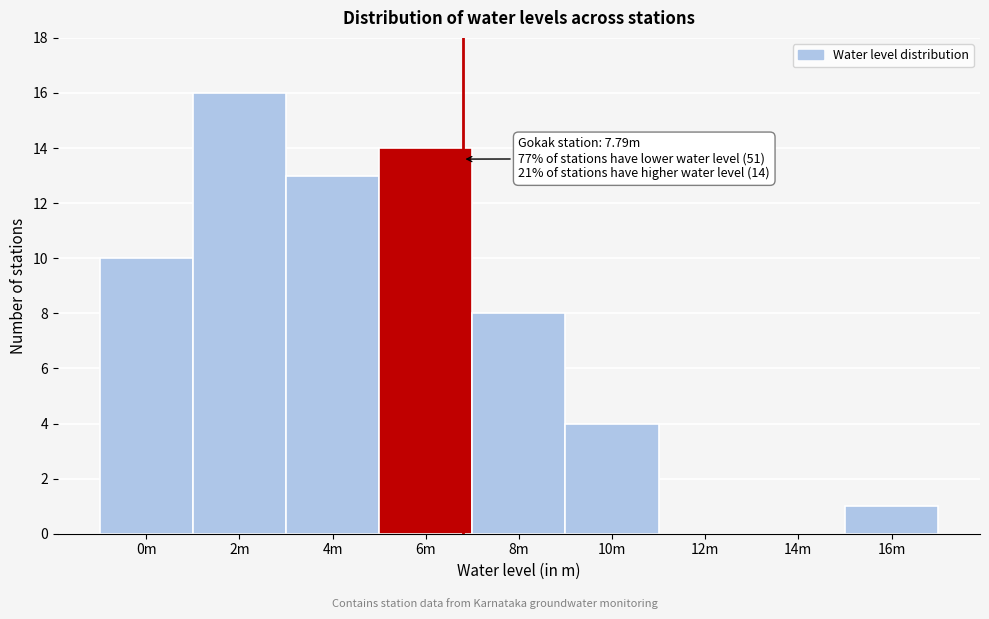

Reading right to left, transcribe all the data shown in this chart.

16m=1	14m=0	12m=0	10m=4	8m=8	6m=14	4m=13	2m=16	0m=10